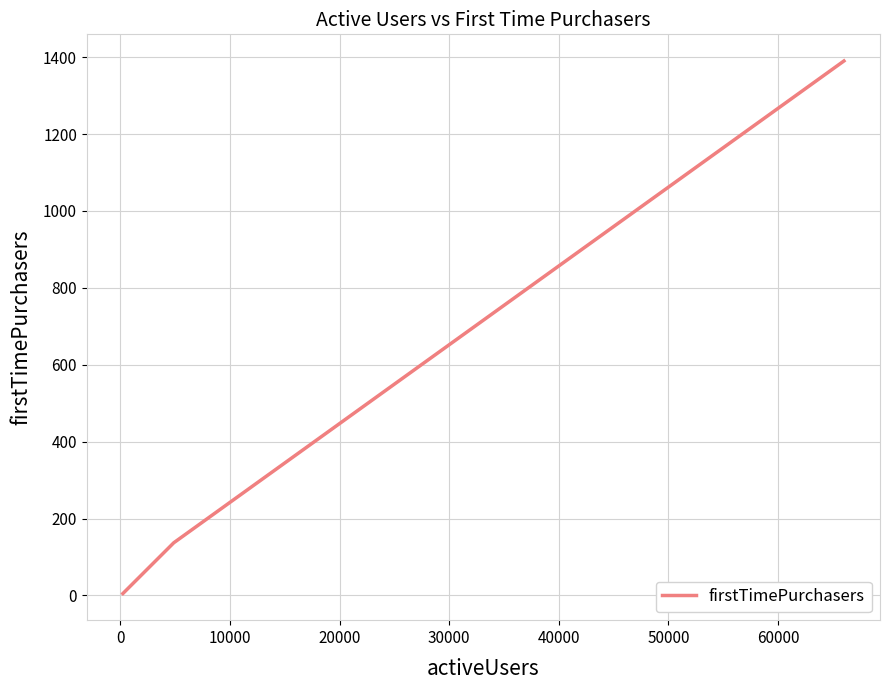

True or false: the data shows 7 at 10000.

False